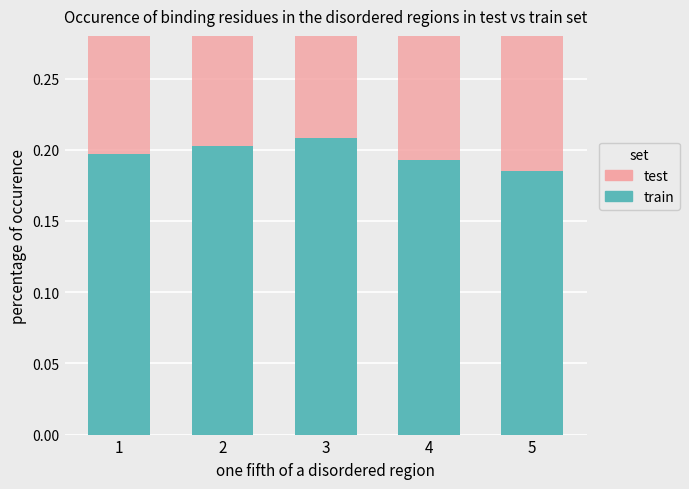

Which category has the highest value across all series?

1